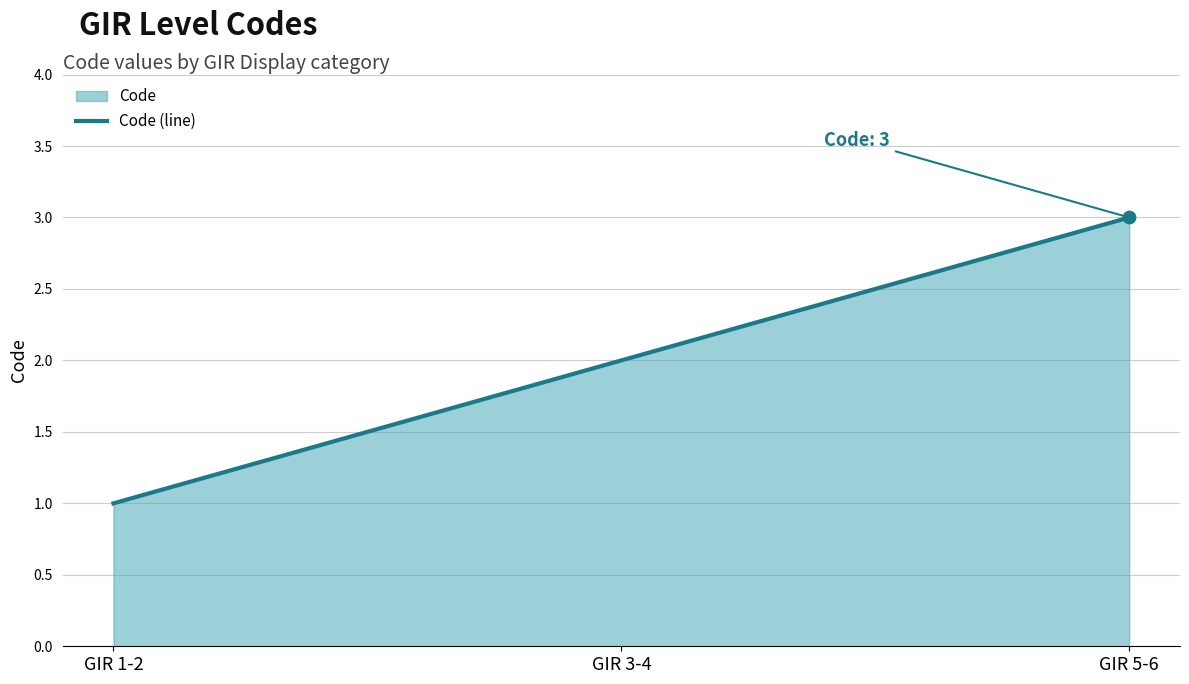

What is the change in value from GIR 1-2 to GIR 5-6?

+2